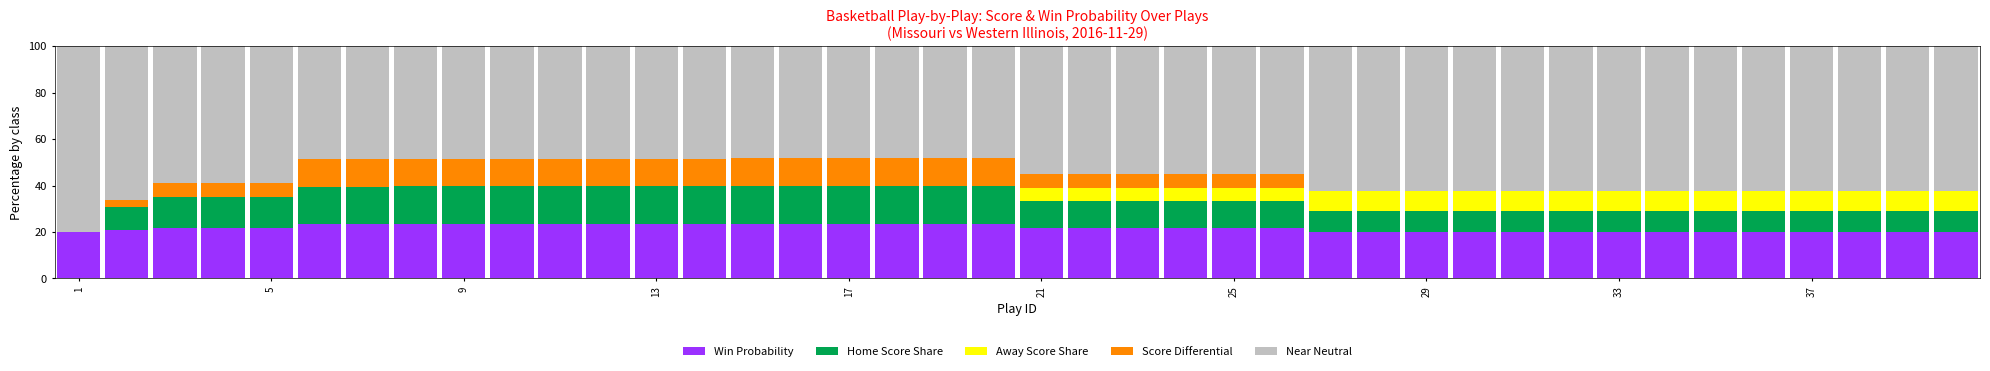

How many series are shown in this chart?

5